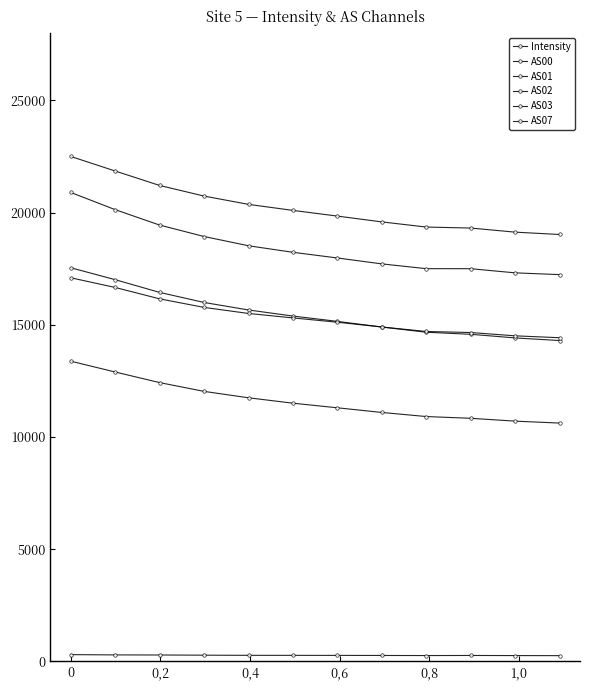

Count the number of categories in the chart.

12